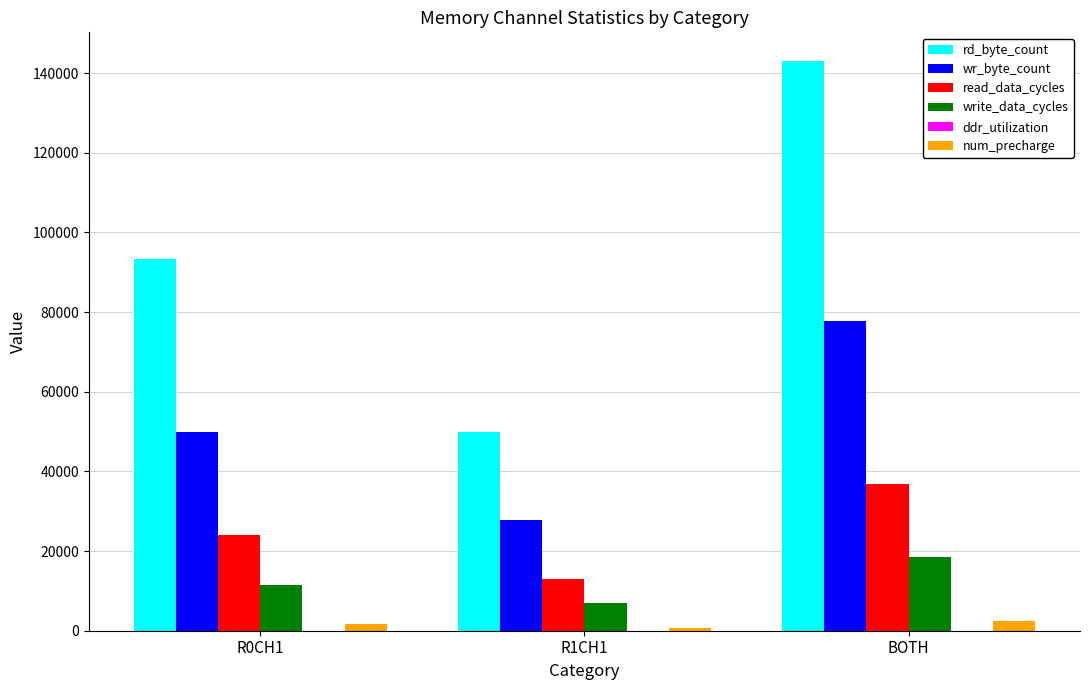

Is it true that read_data_cycles equals 24944.9 at BOTH?

False